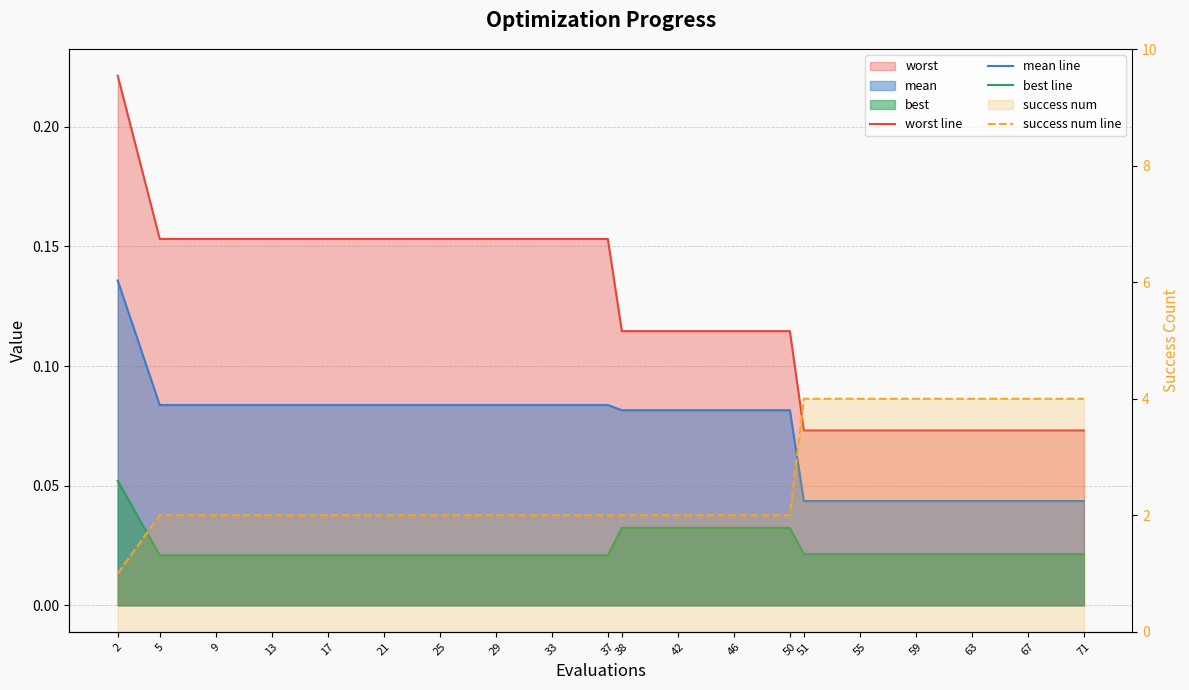

What is the difference between the maximum and second lowest values in the worst line series?

0.1